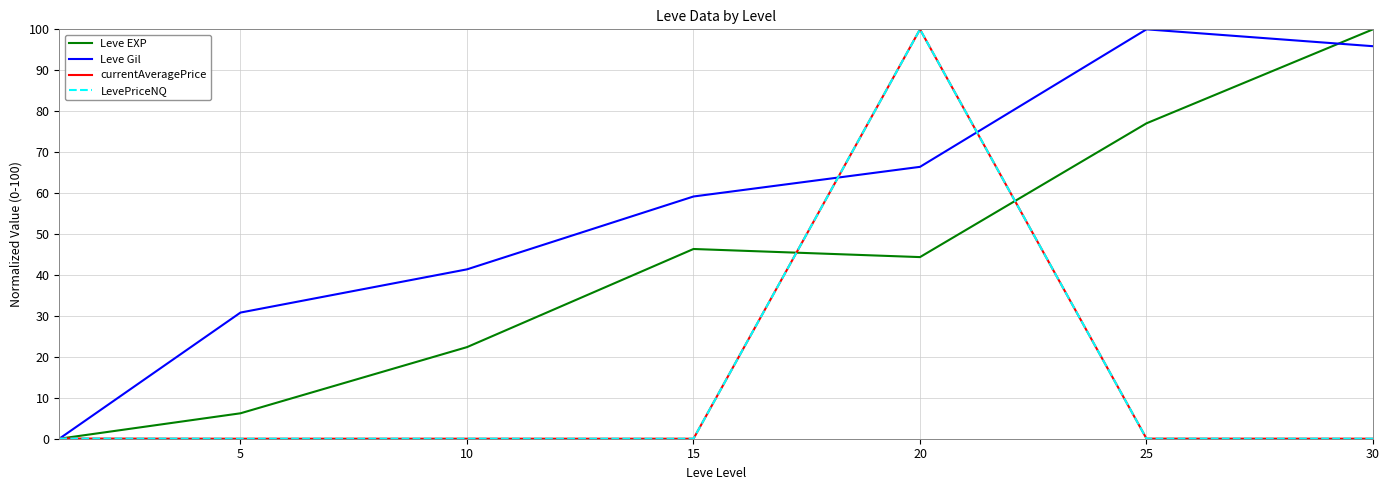

True or false: Leve EXP and currentAveragePrice intersect in this chart.

True